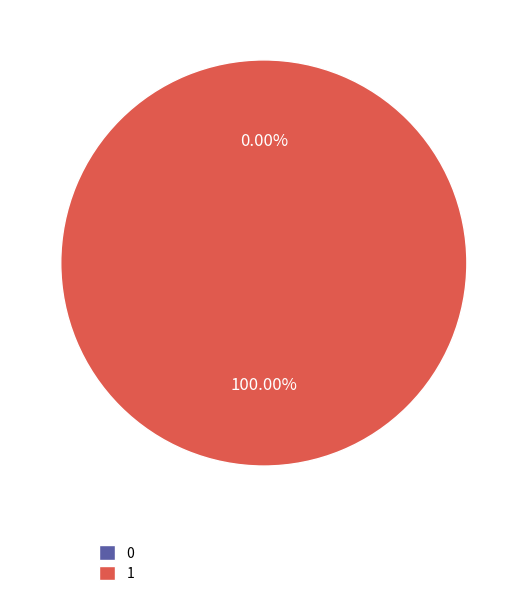

What is the change in value from 0 to 1?

+1